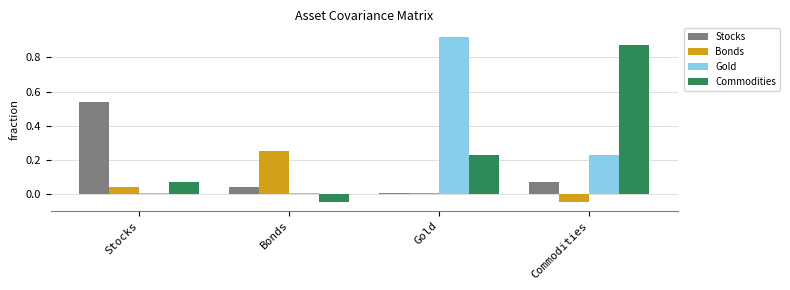

At which category does the chart reach its peak across all series?

Gold